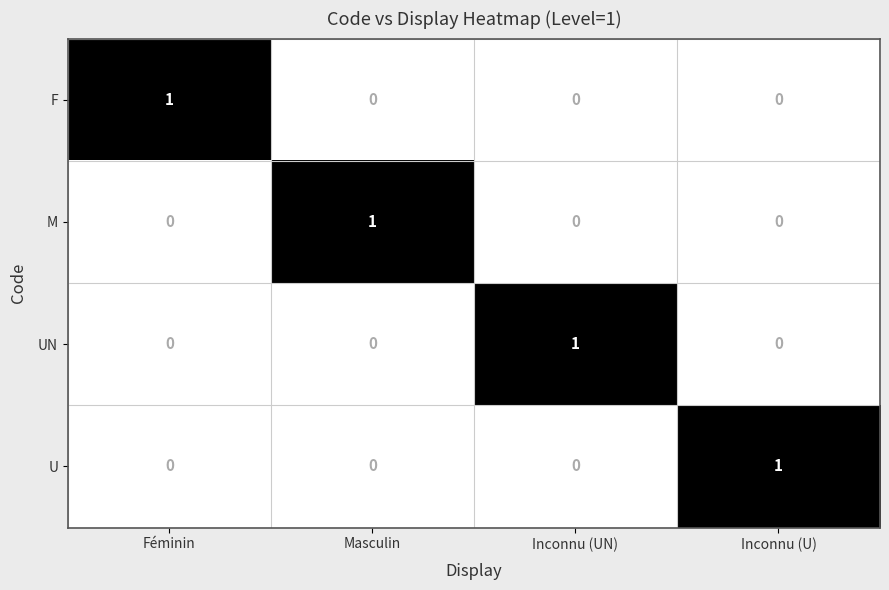

Is the value of UN at Féminin greater than the value of U at Inconnu (U)?

No